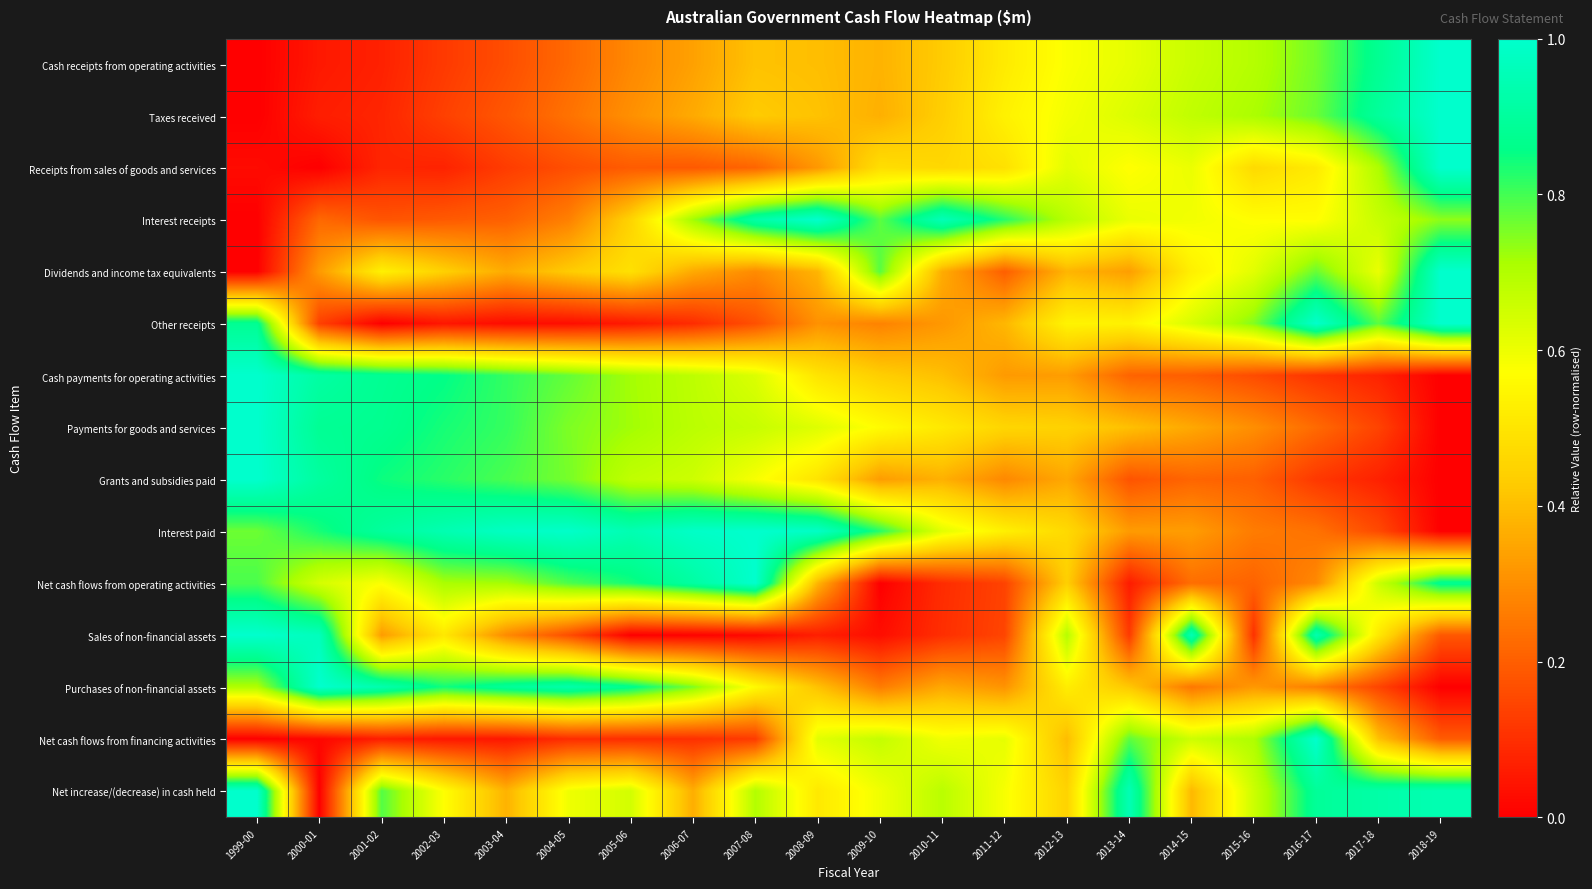

At 2005-06, list the series in order from largest to smallest.

Interest paid, Purchases of non-financial assets, Net cash flows from operating activities, Payments for goods and services, Cash payments for operating activities, Grants and subsidies paid, Net increase/(decrease) in cash held, Dividends and income tax equivalents, Interest receipts, Taxes received, Cash receipts from operating activities, Receipts from sales of goods and services, Net cash flows from financing activities, Other receipts, Sales of non-financial assets